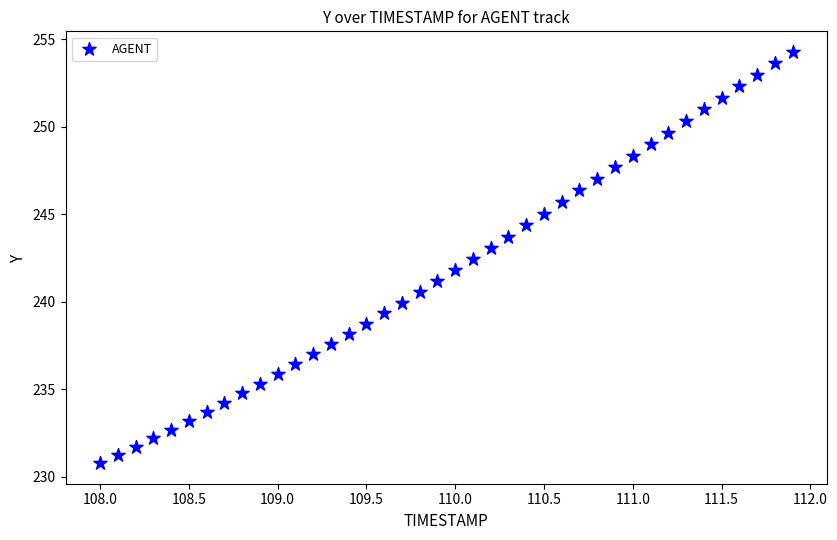

What is the range of X values (max minus min)?

3.9